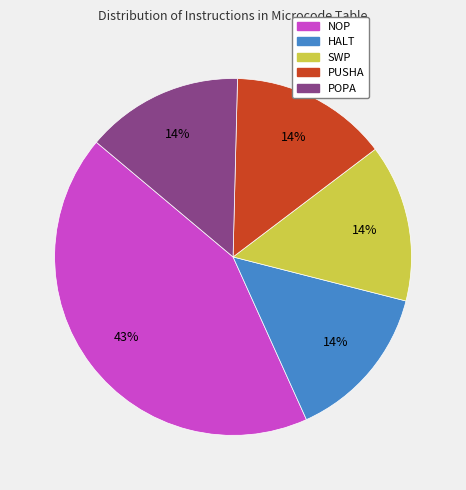

How many segments does this pie chart have?

5